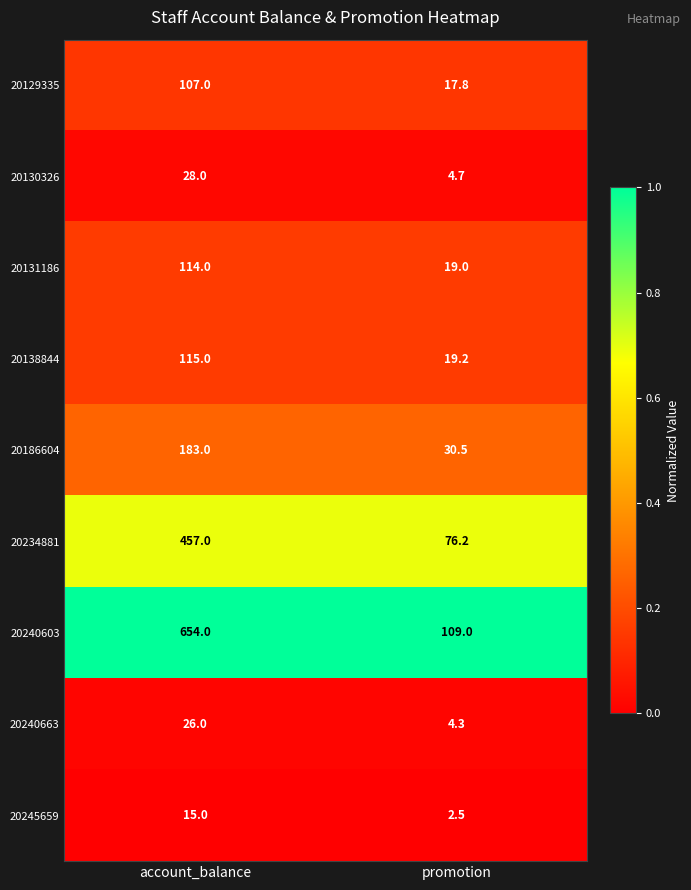

Is it true that 20245659 equals 26.6 at account_balance?

False